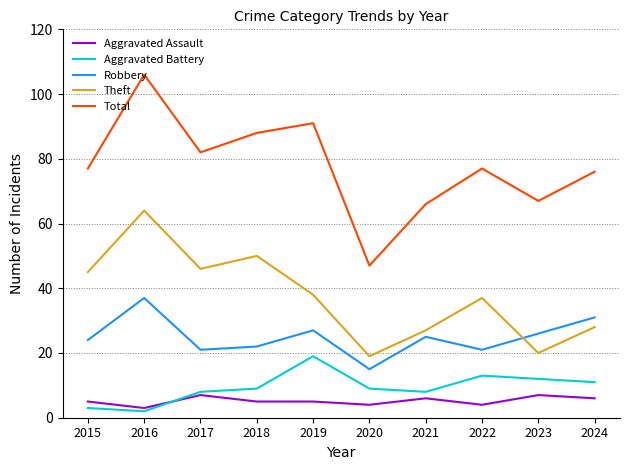

What is the difference between the maximum and second lowest values in the Robbery series?

16